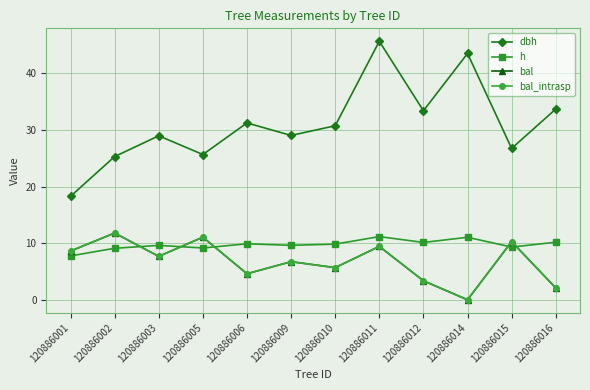

Where does the h series first go above 9?

120886002